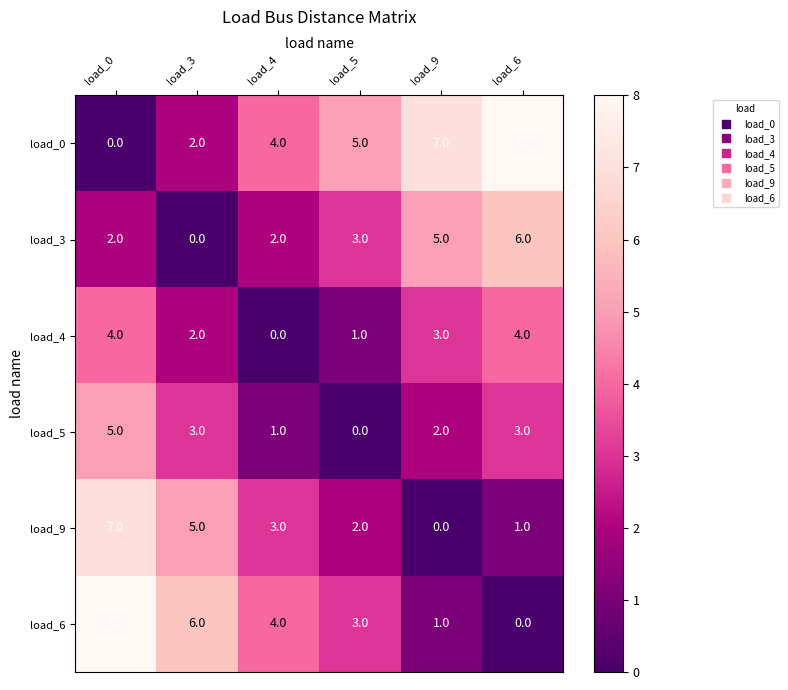

How many values in load_4 are above zero?

5